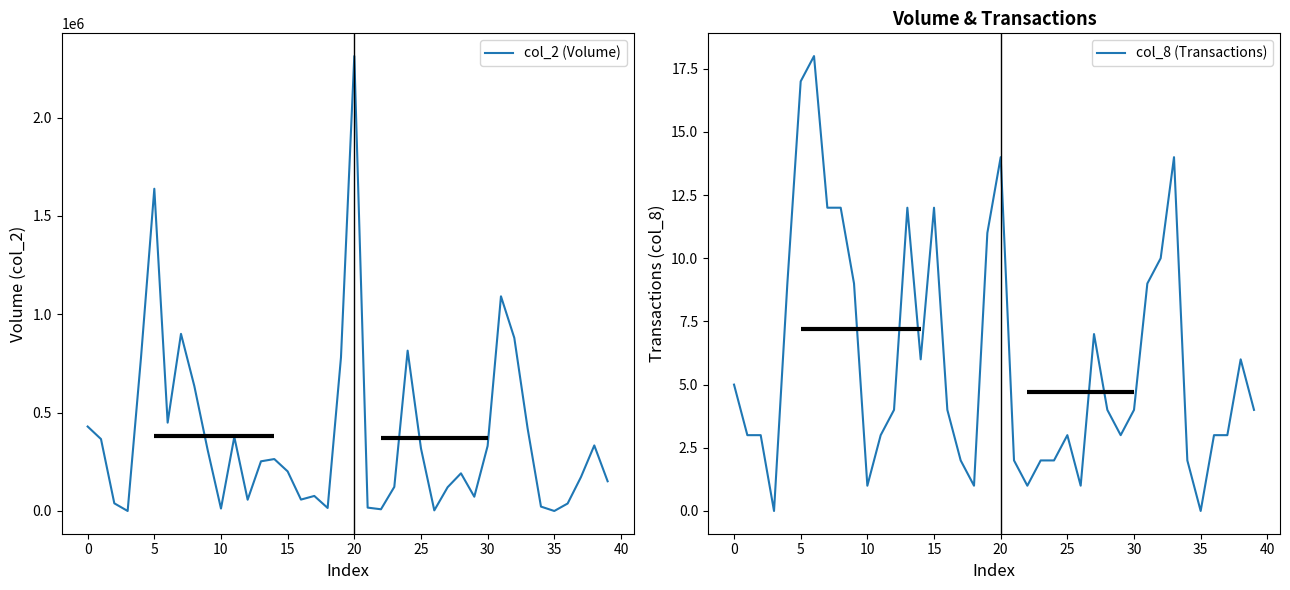

In col_2 (Volume), how many points are higher than both neighbors (excluding endpoints)?

10